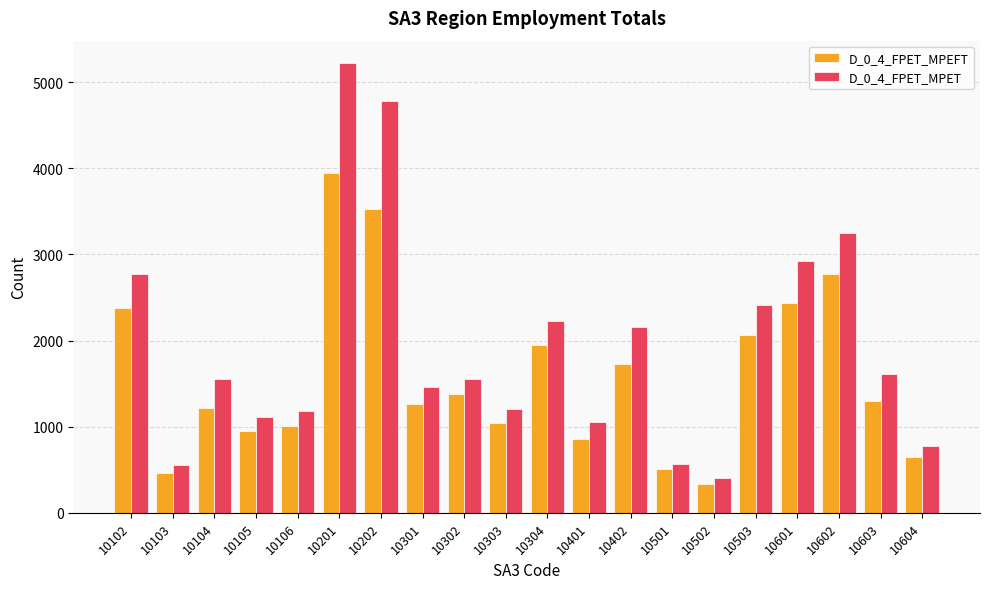

What is the value of the D_0_4_FPET_MPEFT bar at the 2nd from the left?

459